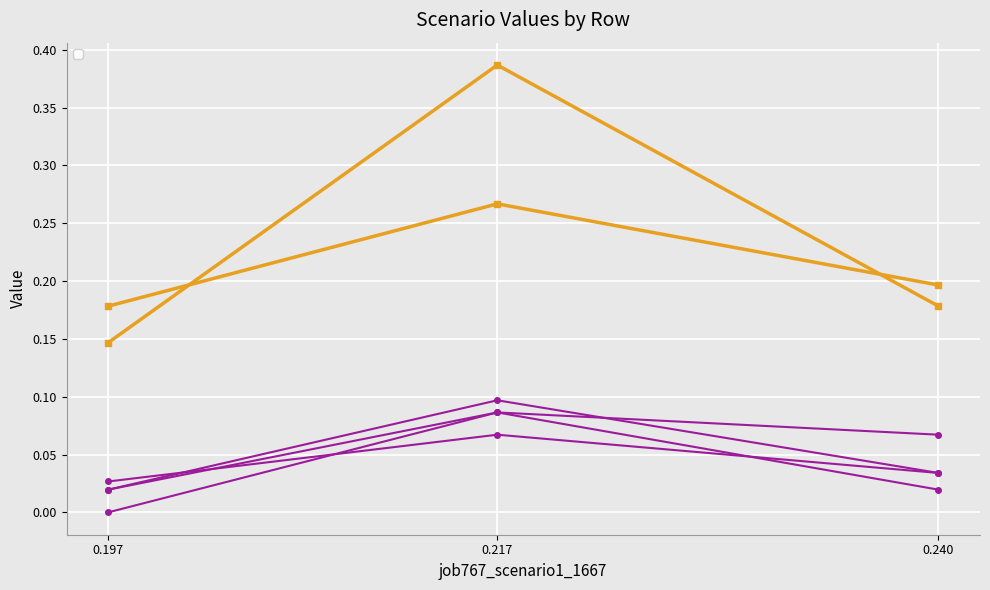

Is the value of job761_scenario0_1650 at 0.217 greater than the value of job768_scenario2_1668 at 0.217?

No